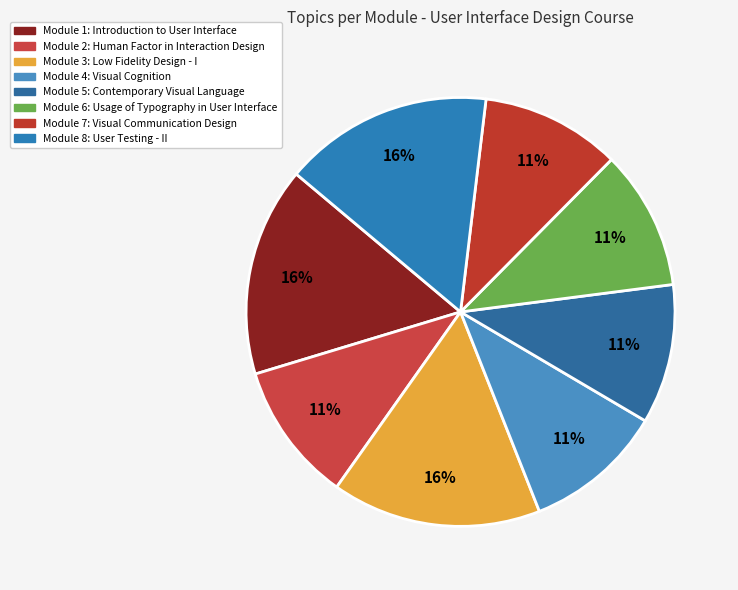

Approximately how many times larger is the value at Module 4: Visual Cognition compared to Module 1: Introduction to User Interface?

0.7